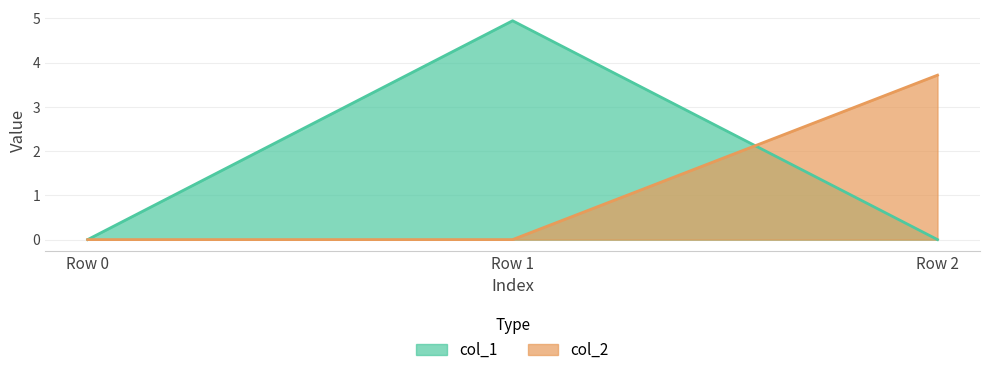

Rank the categories by col_2 value from lowest to highest.

Row 0, Row 1, Row 2